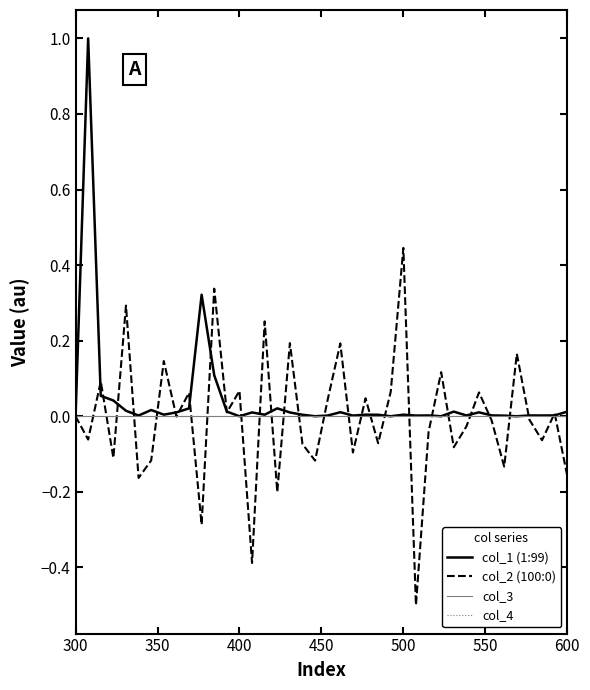

Does the chart display data point markers on the line(s)?

No